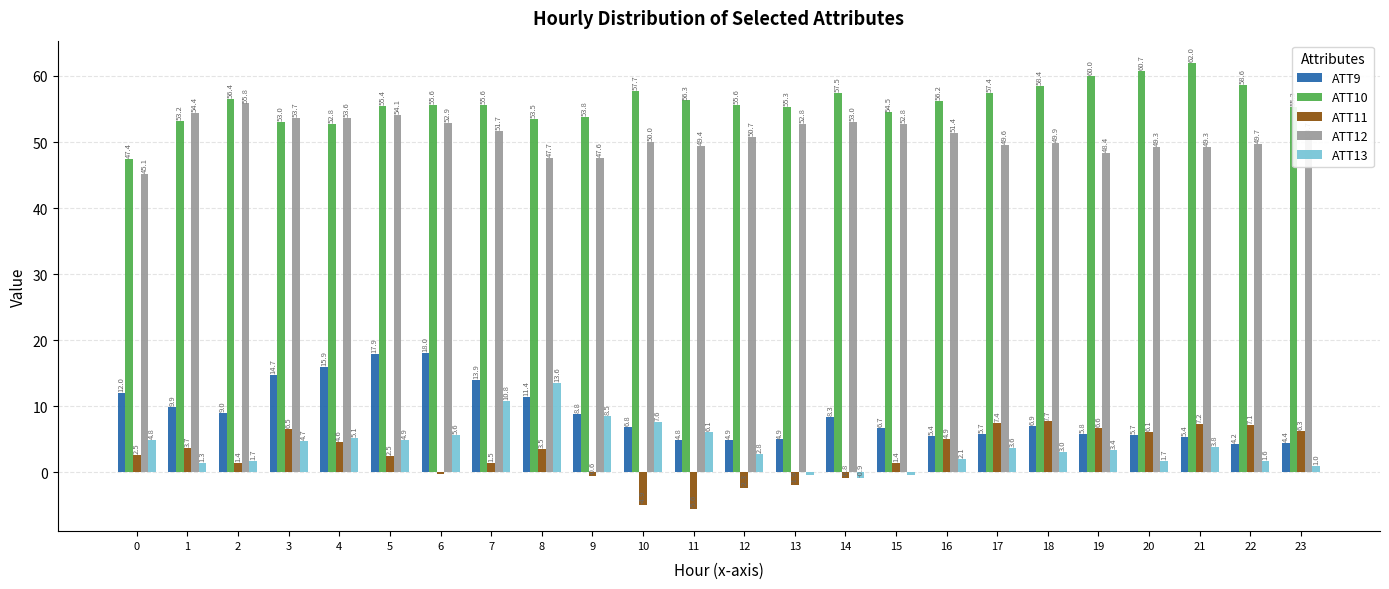

What is the value of the ATT12 bar at the 15th from the left?

53.0